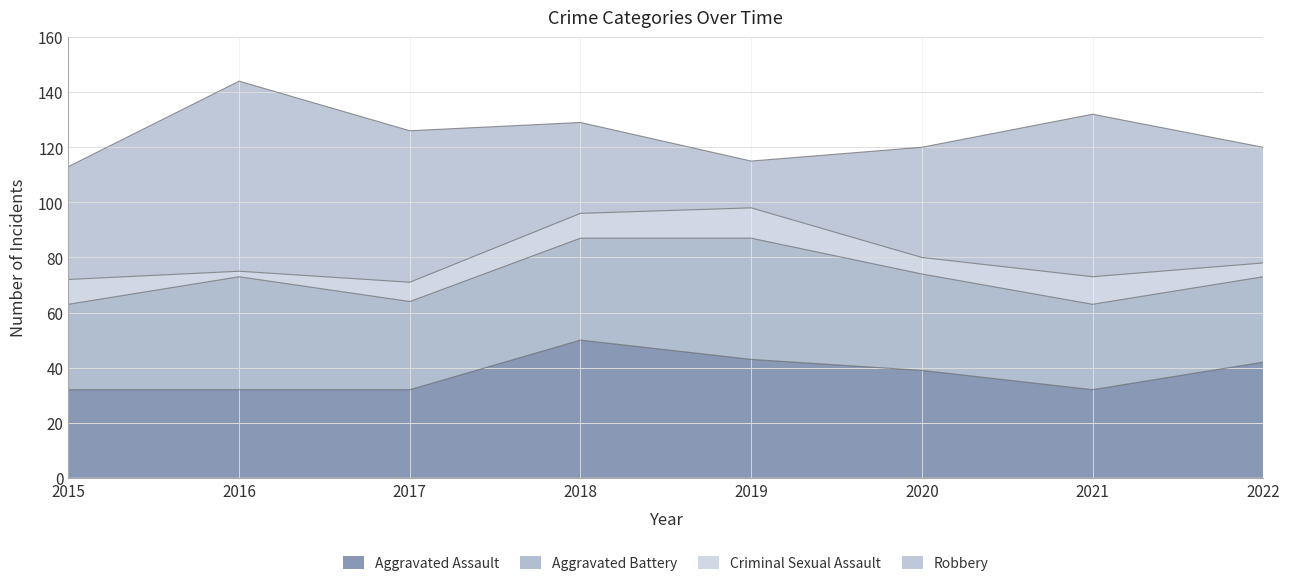

At which label is Aggravated Battery closest to 37?

2018